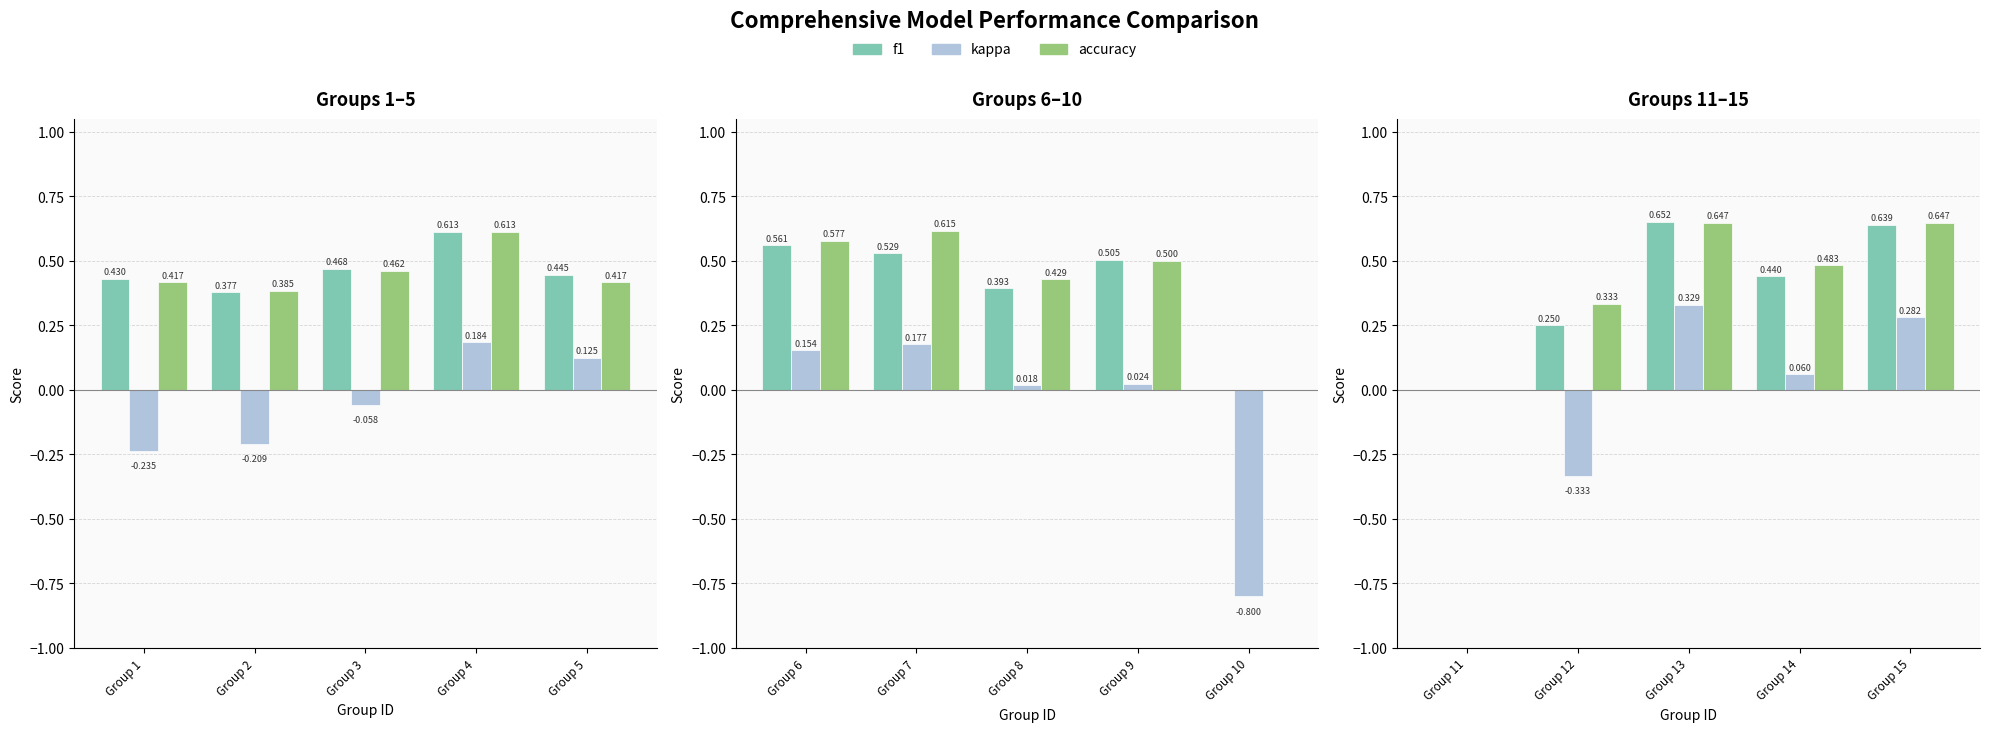

Which series has the largest total across all categories?

accuracy